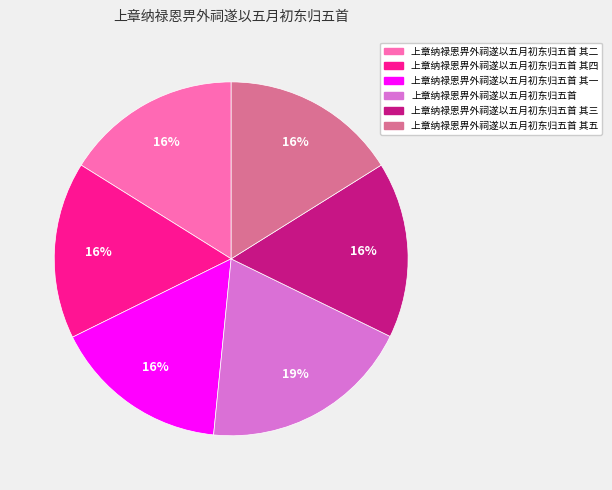

Does any single category account for the majority?

No